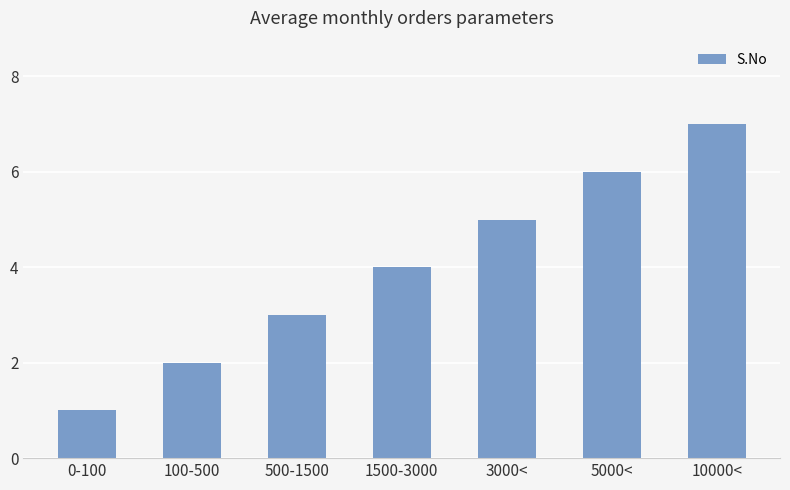

True or false: the data shows 3 at 100-500.

False